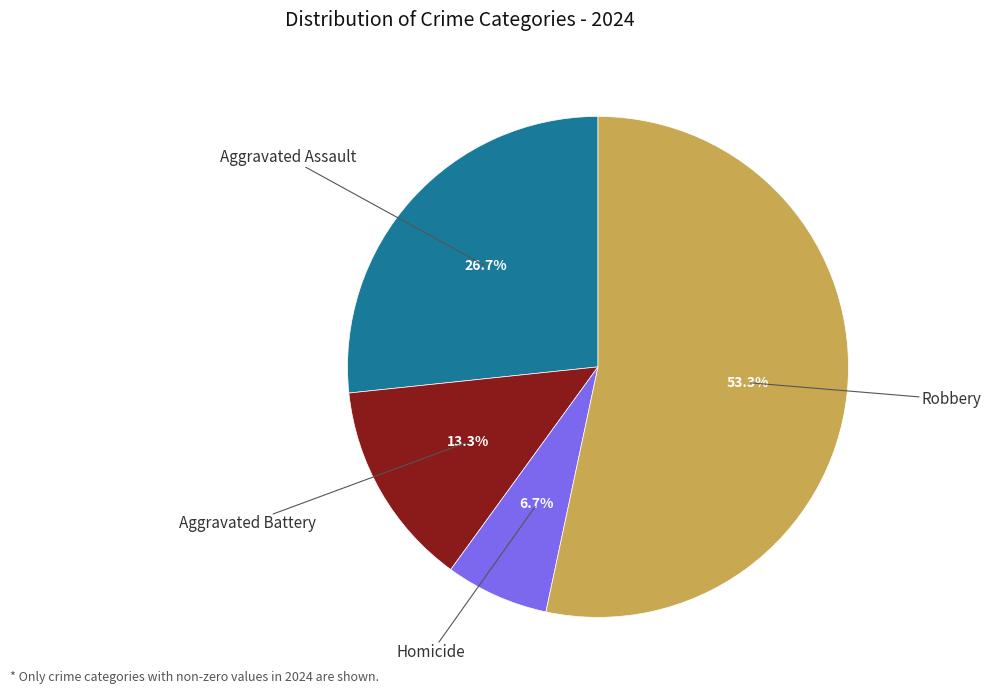

Is there a majority slice in this chart?

Yes